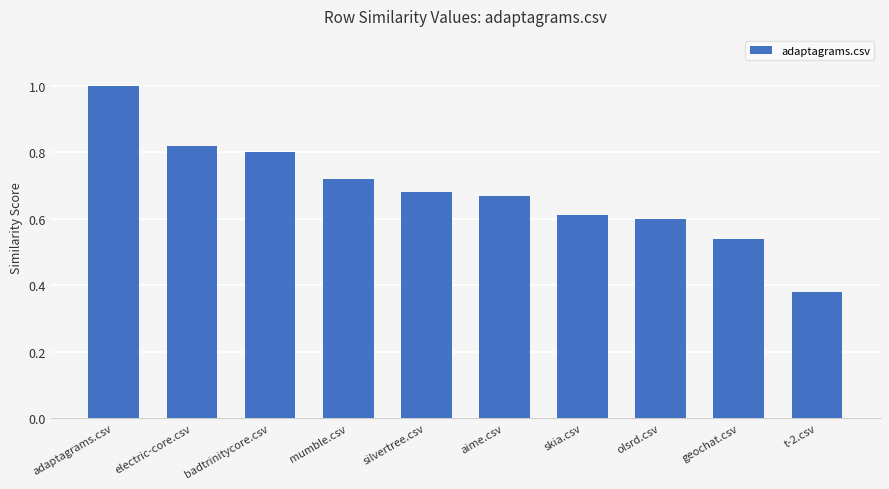

List the labels in order of value, smallest first.

t-2.csv, geochat.csv, olsrd.csv, skia.csv, aime.csv, silvertree.csv, mumble.csv, badtrinitycore.csv, electric-core.csv, adaptagrams.csv